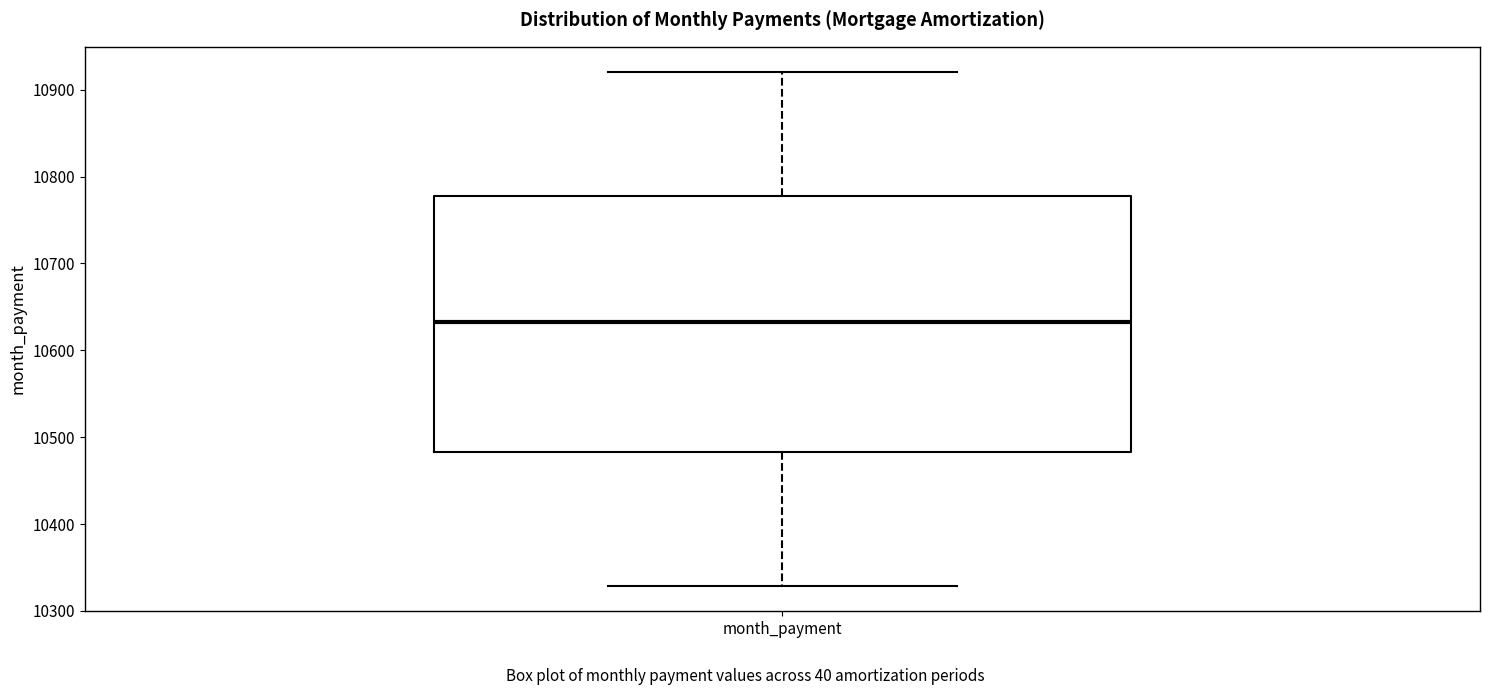

Transcribe this box plot: give where the median line is, the range the box spans, and where the two whiskers end, as read against the y-axis. The values are not printed on the chart, so give them approximately, as read against the axis.

median 10630, box 10480 to 10780, whiskers 10330 to 10920